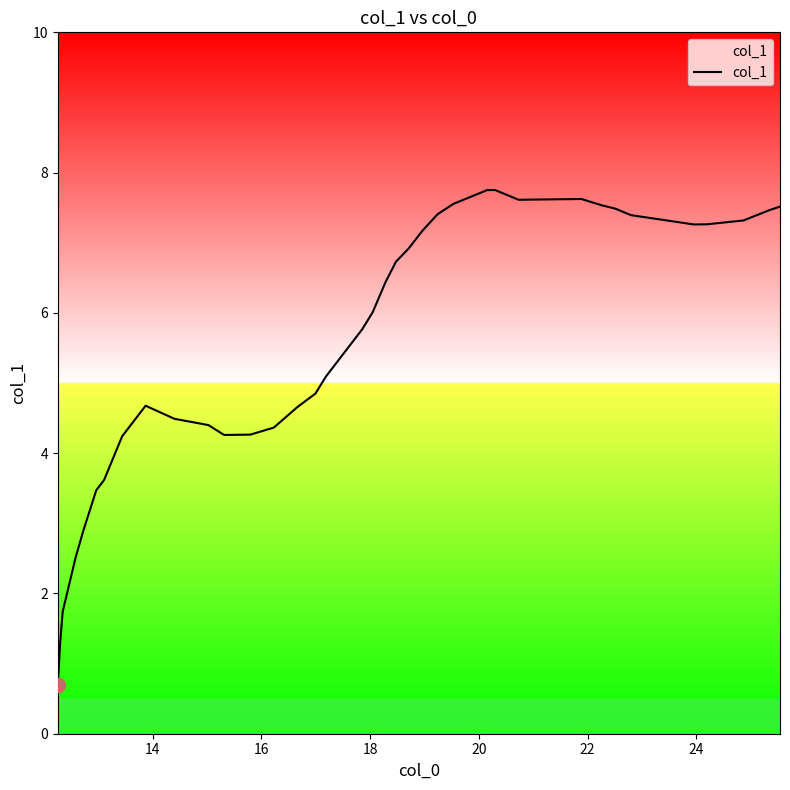

What is the greatest value displayed?

7.8